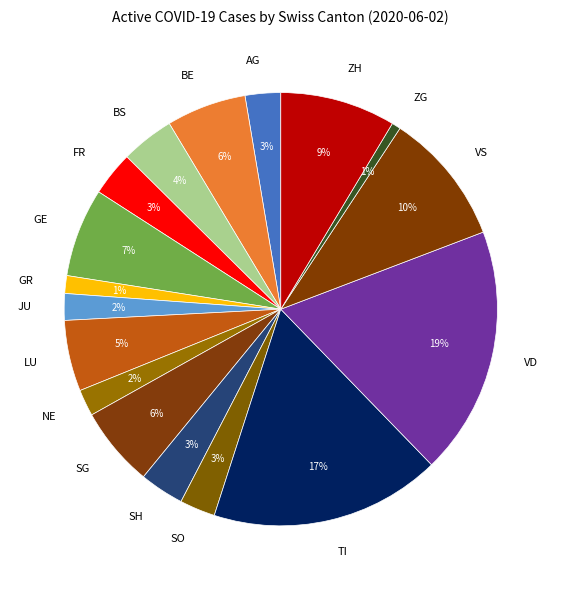

To the nearest percent, what is the combined percentage of FR and VD?

22%